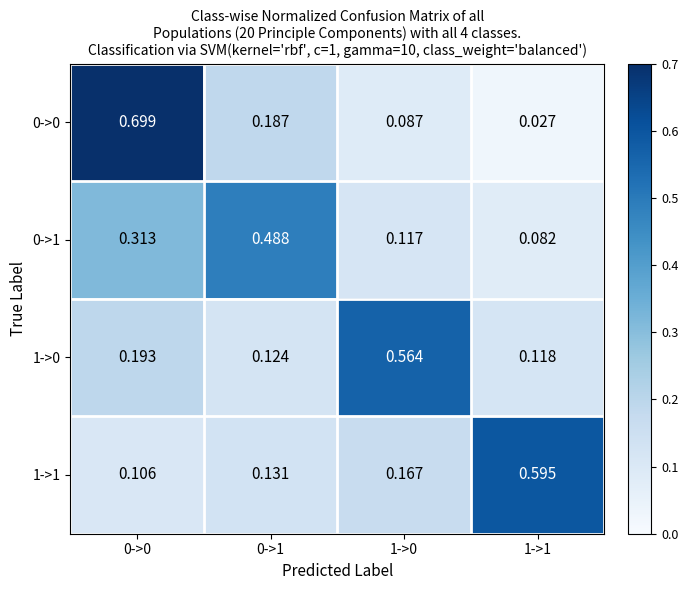

Is the value of 0->0 at 0->0 greater than the value of 0->1 at 1->1?

Yes